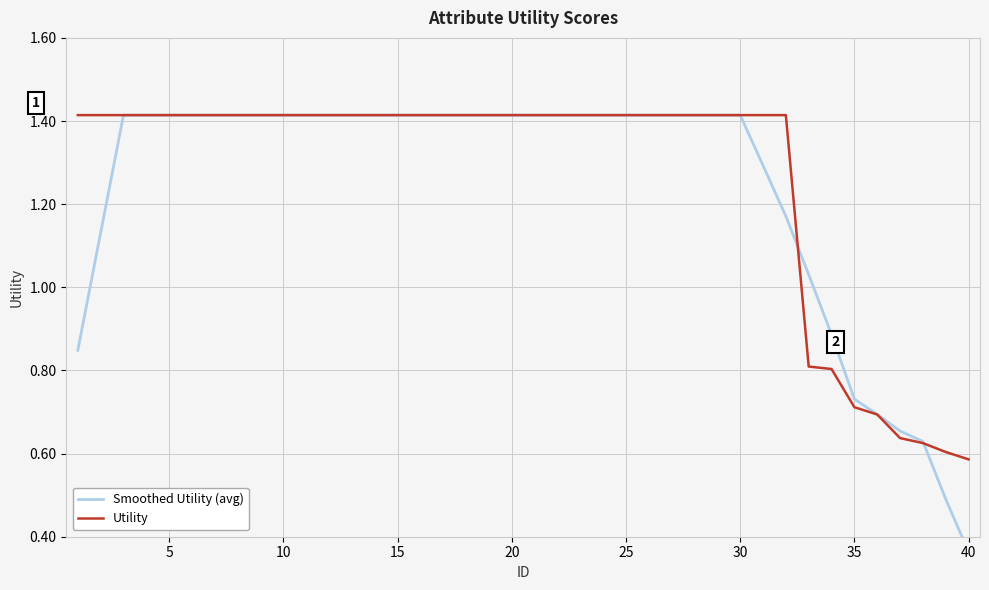

What is the value of the Utility point at the 17th from the left?

1.4